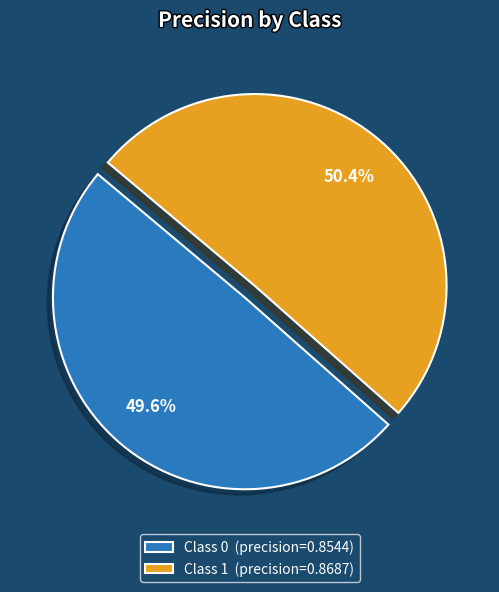

Rank the categories by value from lowest to highest.

Class 0 (precision=0.8544), Class 1 (precision=0.8687)